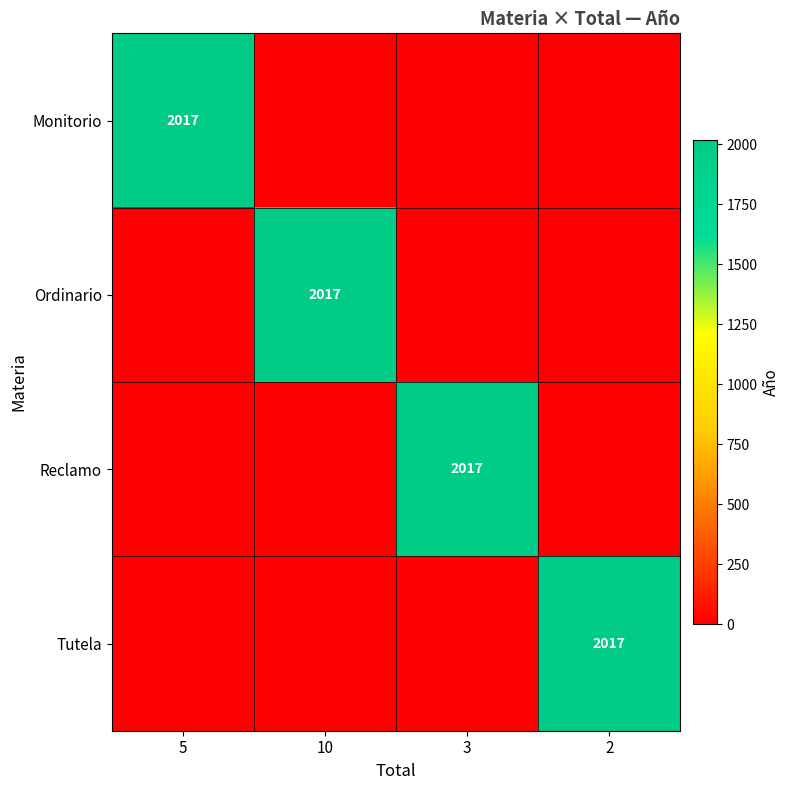

The value of Reclamo at 3 is 3540. True or false?

False